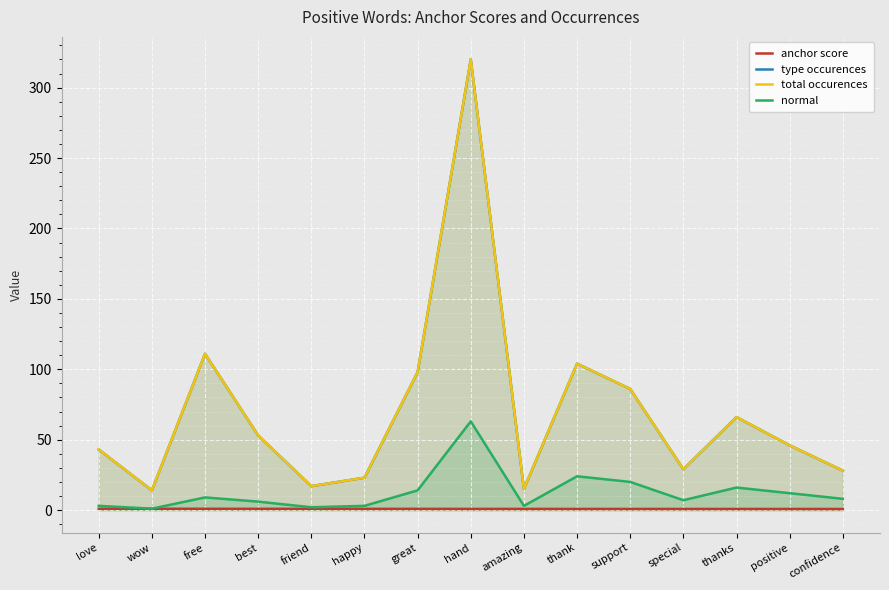

What is the approximate value of normal at special?

7.0